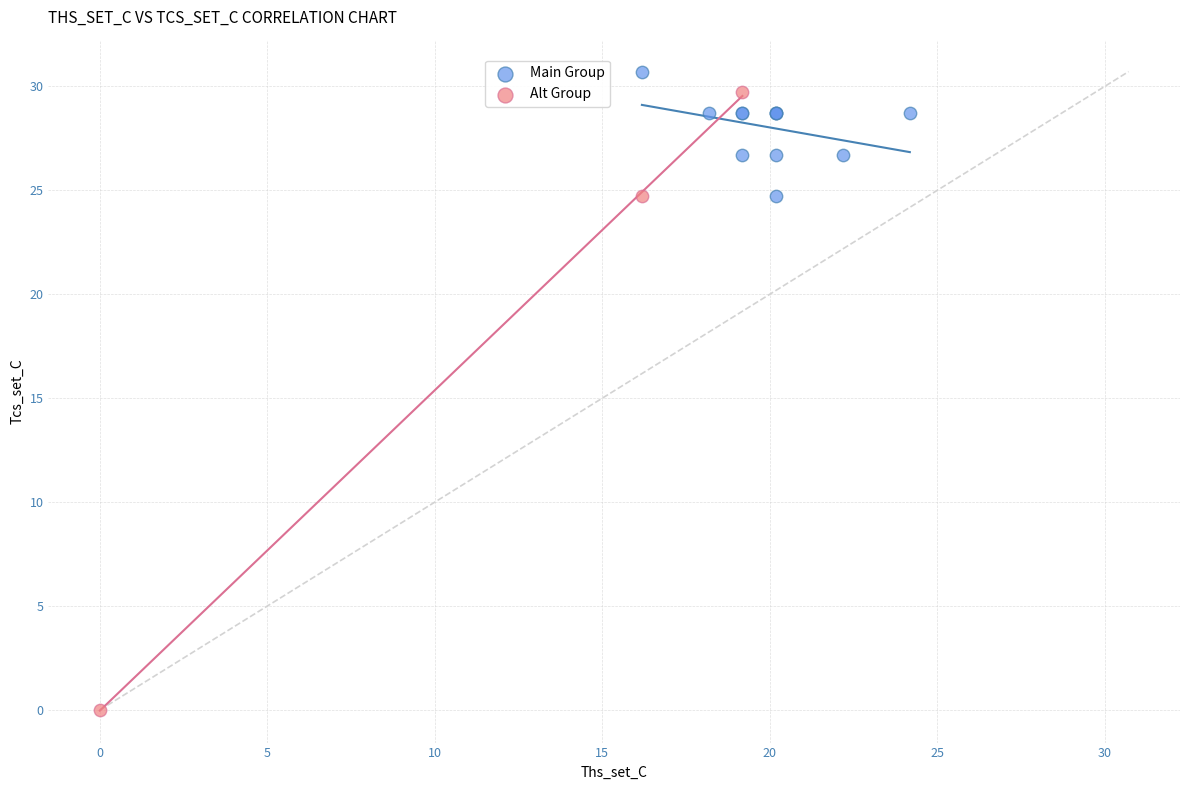

Which series reaches the maximum Y coordinate?

Main Group